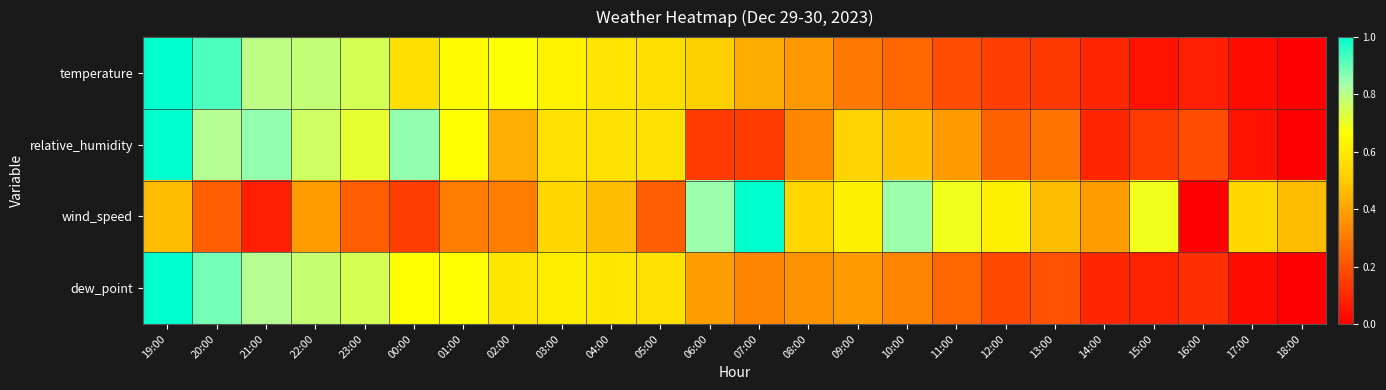

Reading right to left, extract all data points from this chart.

temperature: 18:00=0.0	17:00=0.0	16:00=0.1	15:00=0.0	14:00=0.1	13:00=0.1	12:00=0.2	11:00=0.2	10:00=0.2	09:00=0.3	08:00=0.4	07:00=0.4	06:00=0.5	05:00=0.6	04:00=0.6	03:00=0.6	02:00=0.7	01:00=0.7	00:00=0.6	23:00=0.7	22:00=0.8	21:00=0.8	20:00=0.9	19:00=1.0
relative_humidity: 18:00=0.0	17:00=0.0	16:00=0.2	15:00=0.1	14:00=0.1	13:00=0.3	12:00=0.2	11:00=0.4	10:00=0.5	09:00=0.5	08:00=0.3	07:00=0.1	06:00=0.1	05:00=0.6	04:00=0.6	03:00=0.6	02:00=0.4	01:00=0.7	00:00=0.9	23:00=0.7	22:00=0.8	21:00=0.9	20:00=0.8	19:00=1.0
wind_speed: 18:00=0.5	17:00=0.5	16:00=0.0	15:00=0.7	14:00=0.4	13:00=0.5	12:00=0.6	11:00=0.7	10:00=0.8	09:00=0.6	08:00=0.5	07:00=1.0	06:00=0.8	05:00=0.2	04:00=0.5	03:00=0.5	02:00=0.3	01:00=0.3	00:00=0.2	23:00=0.2	22:00=0.4	21:00=0.1	20:00=0.2	19:00=0.5
dew_point: 18:00=0.0	17:00=0.0	16:00=0.1	15:00=0.1	14:00=0.1	13:00=0.2	12:00=0.2	11:00=0.3	10:00=0.3	09:00=0.4	08:00=0.4	07:00=0.3	06:00=0.4	05:00=0.6	04:00=0.6	03:00=0.6	02:00=0.6	01:00=0.7	00:00=0.7	23:00=0.7	22:00=0.8	21:00=0.8	20:00=0.9	19:00=1.0